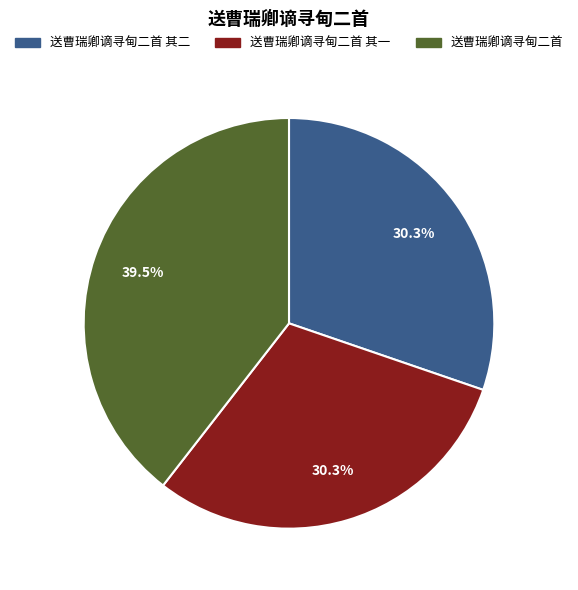

Does any single category account for the majority?

No